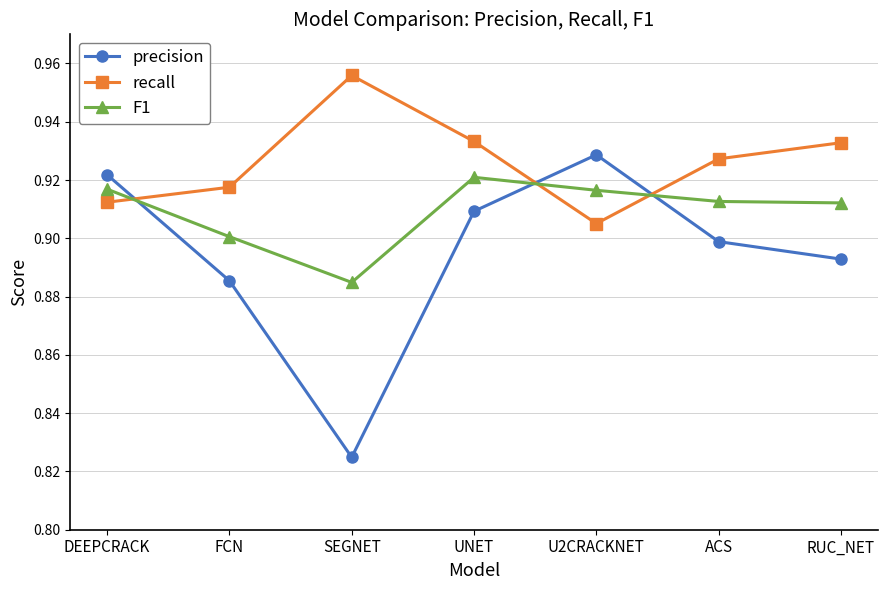

True or false: F1 has a value of 0.4 at DEEPCRACK.

False